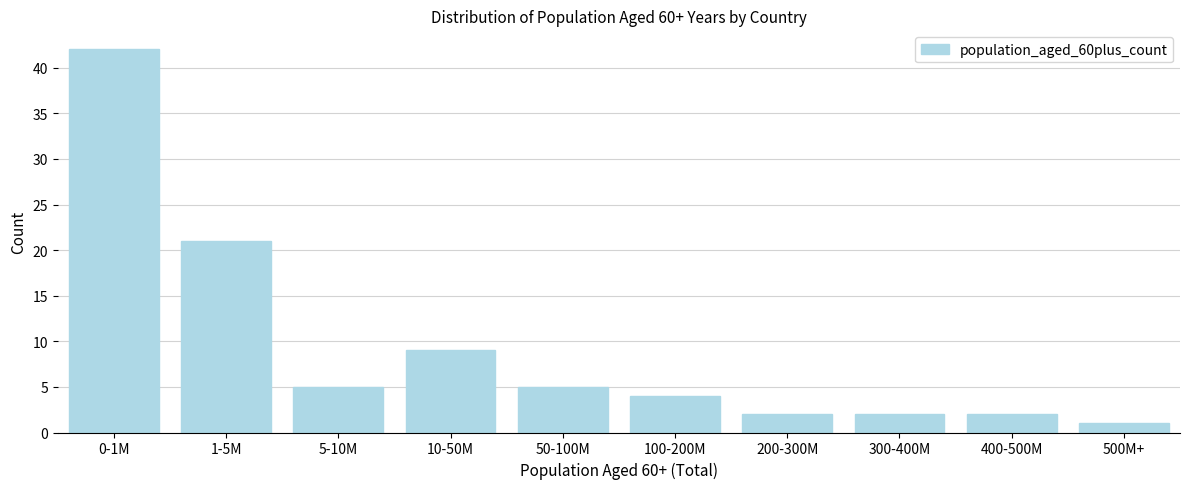

Reading left to right, list all the values displayed in this chart.

42	21	5	9	5	4	2	2	2	1